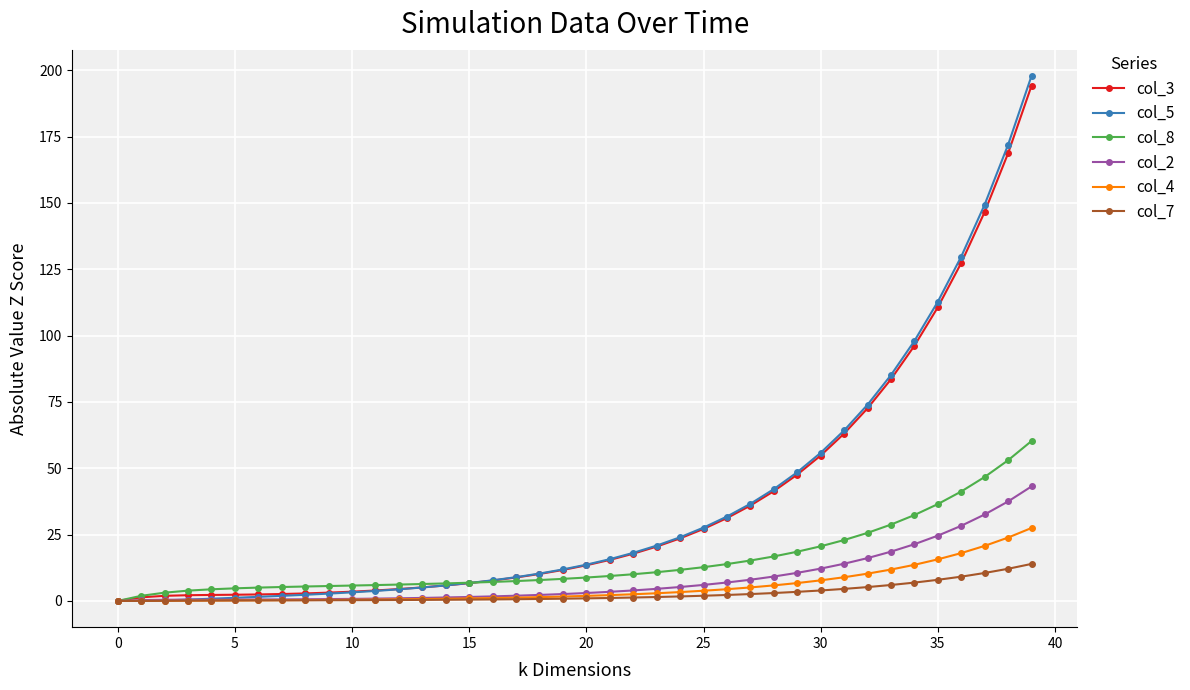

What is the value of the col_7 point at the 32nd from the left?

4.5